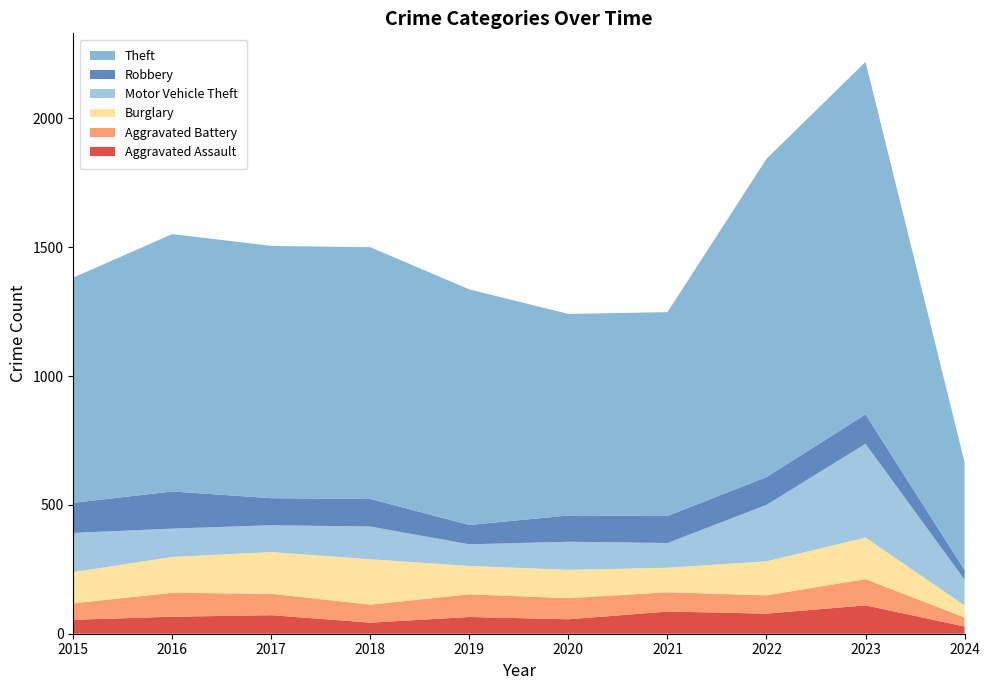

Reading left to right, what are all the values shown in this chart?

Aggravated Assault: 54	66	72	43	65	56	86	78	110	28
Aggravated Battery: 64	93	83	70	88	82	75	71	102	35
Burglary: 121	139	162	176	110	110	95	132	161	47
Motor Vehicle Theft: 152	110	104	127	84	109	96	219	364	100
Robbery: 117	144	105	107	75	102	105	108	114	37
Theft: 874	999	979	977	914	782	791	1235	1368	419